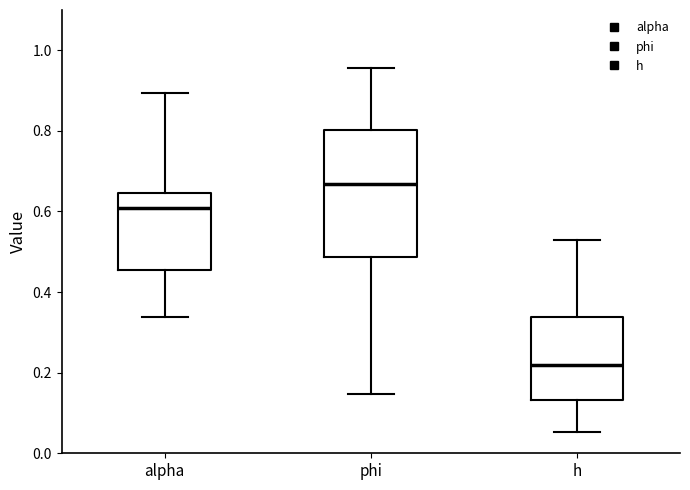

Reading left to right, transcribe this box plot: for each box, give where its median line is, the range the box spans, and where its two whiskers end, as read against the y-axis. The values are not printed on the chart, so give them approximately, as read against the axis.

alpha: median 0.60, box 0.46 to 0.64, whiskers 0.34 to 0.90
phi: median 0.66, box 0.48 to 0.80, whiskers 0.14 to 0.96
h: median 0.22, box 0.14 to 0.34, whiskers 0.06 to 0.52